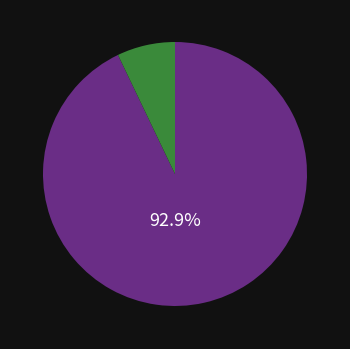

Does any single category account for the majority?

Yes